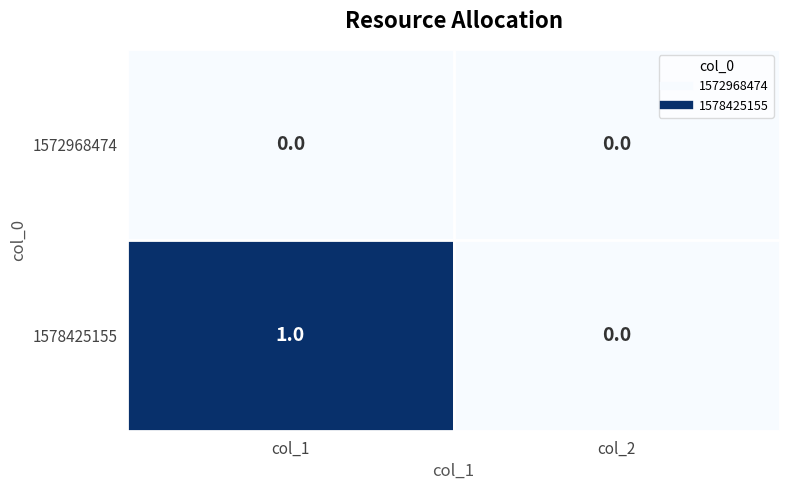

Is it true that 1578425155 equals 1 at col_2?

False